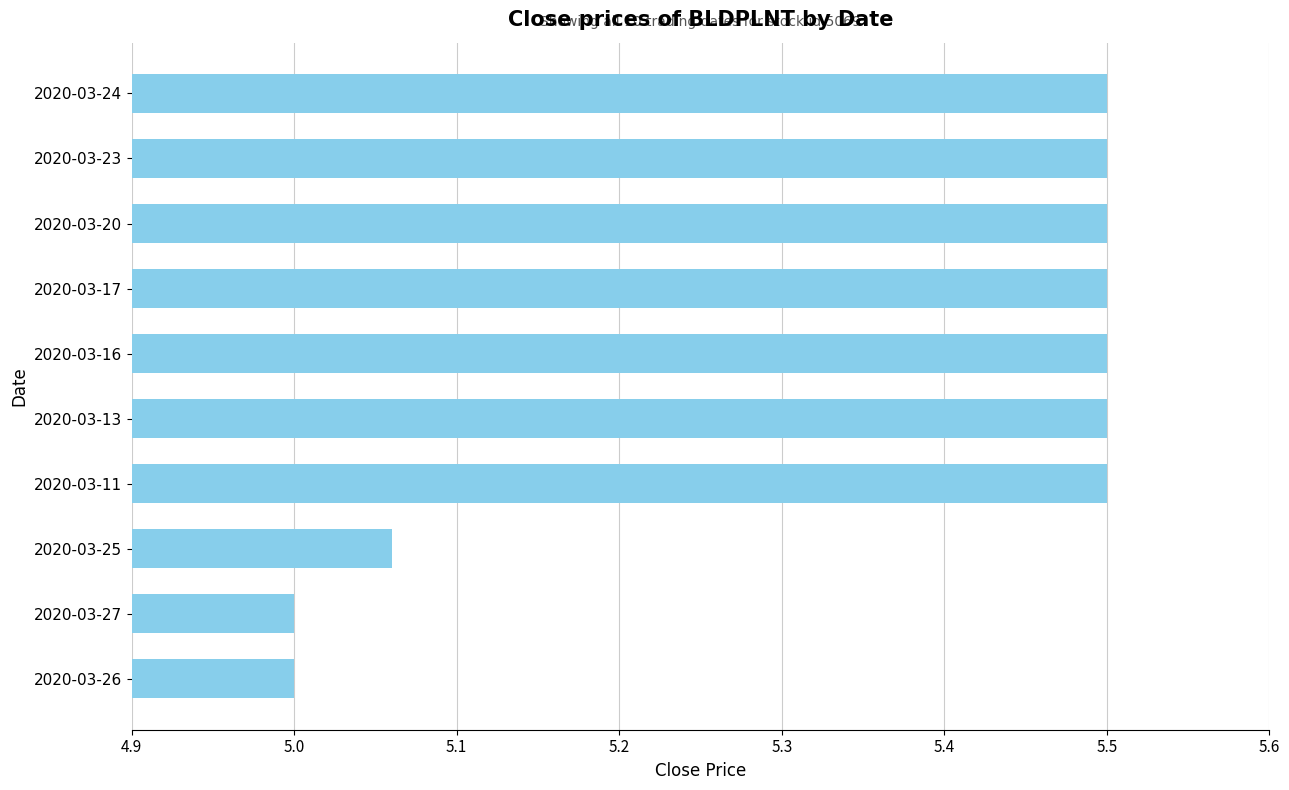

Is it true that the value at 2020-03-11 is 5.5?

True